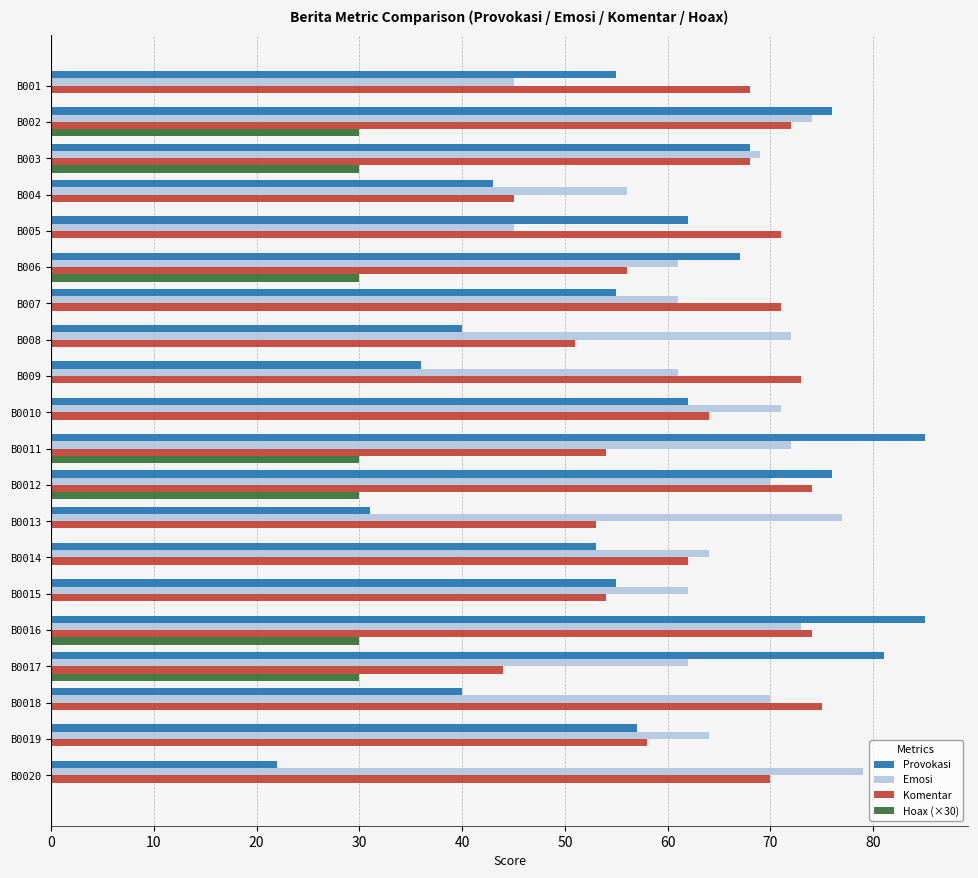

The value of Emosi at B0012 is 33. True or false?

False